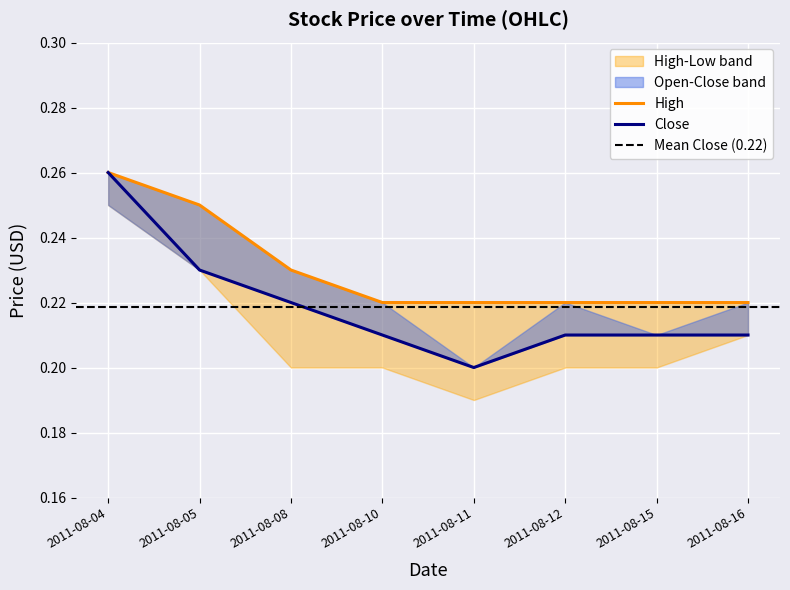

True or false: High and Close intersect in this chart.

False